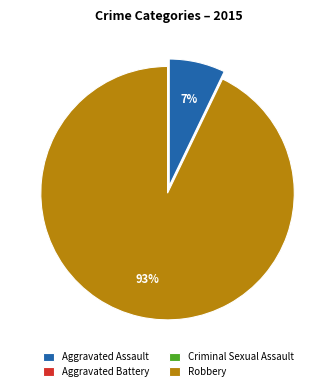

Which slice is the largest?

Robbery